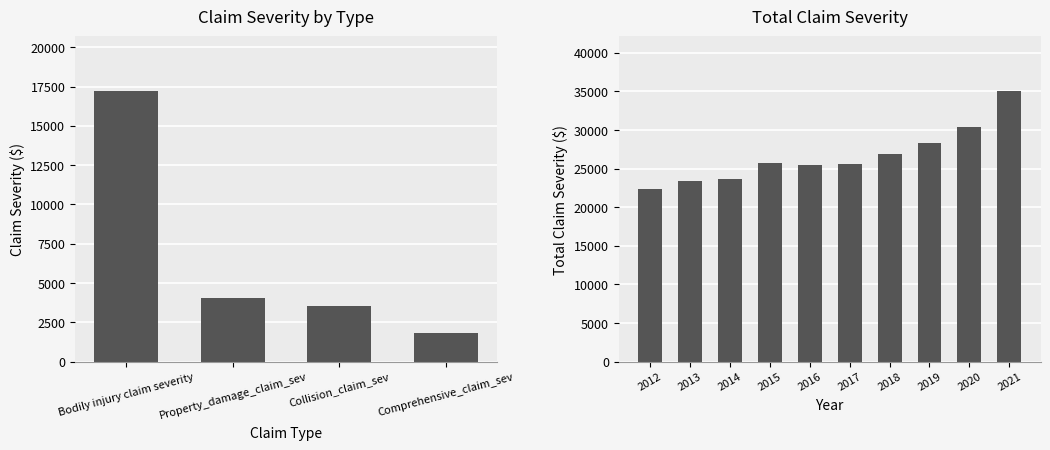

List the series in order of their peak value, lowest first.

Comprehensive_claim_sev, Collision_claim_sev, Property_damage_claim_sev, Bodily injury claim severity